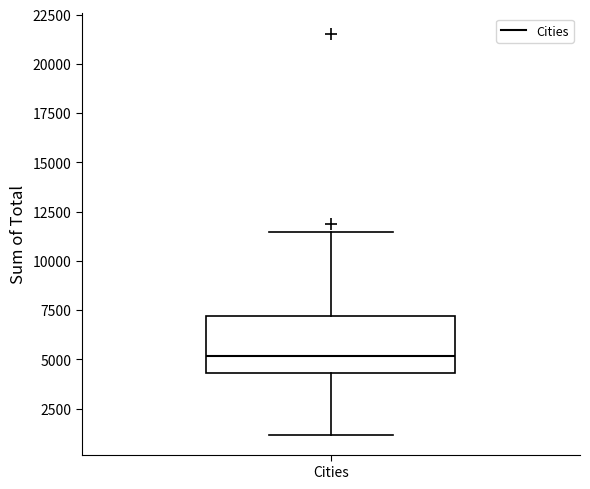

Where does the upper whisker of the box for Cities end on the y-axis? The values are not printed on the chart, so give them approximately, as read against the axis.

11500